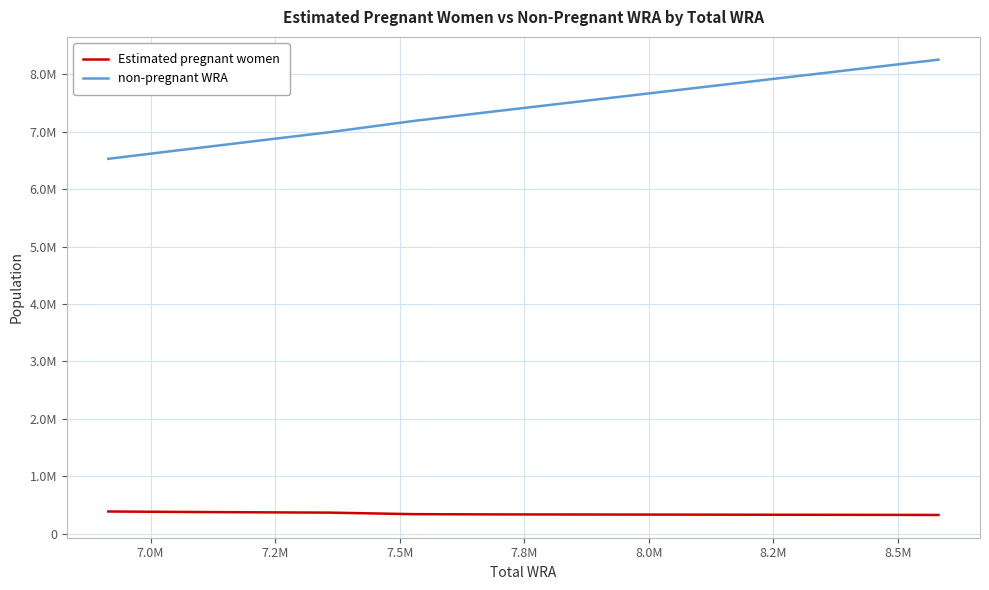

Does the chart have visible grid lines?

Yes